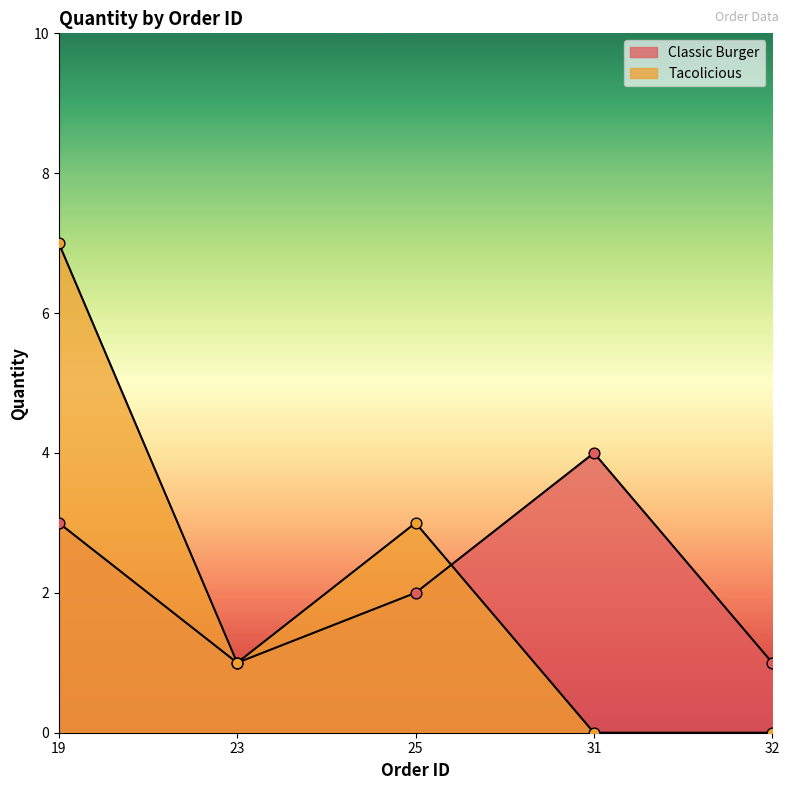

At which category is the sum across all series the highest?

19